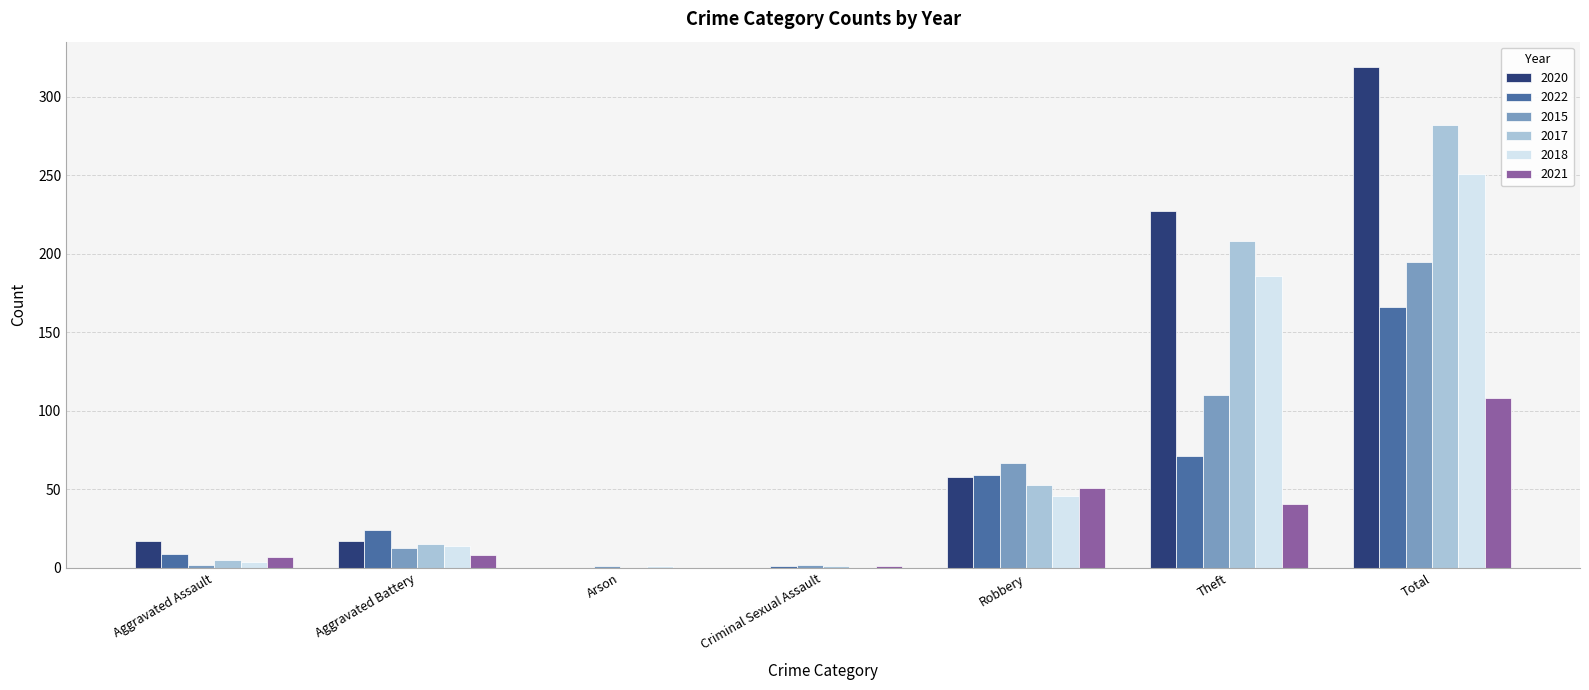

True or false: 2017 has a value of 26 at Aggravated Battery.

False